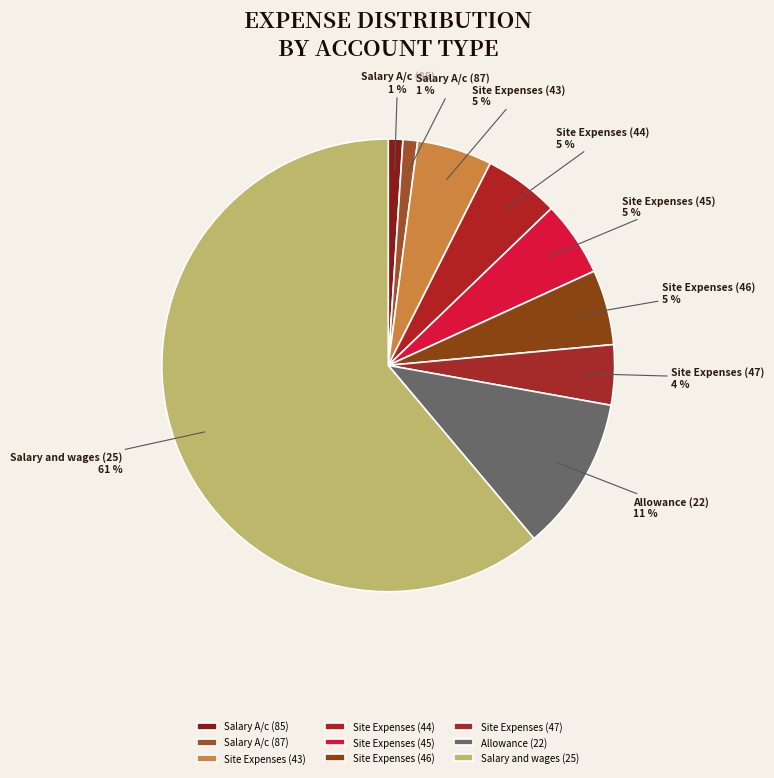

Which has a higher value, Site Expenses (47) or Salary A/c (87)?

Site Expenses (47)